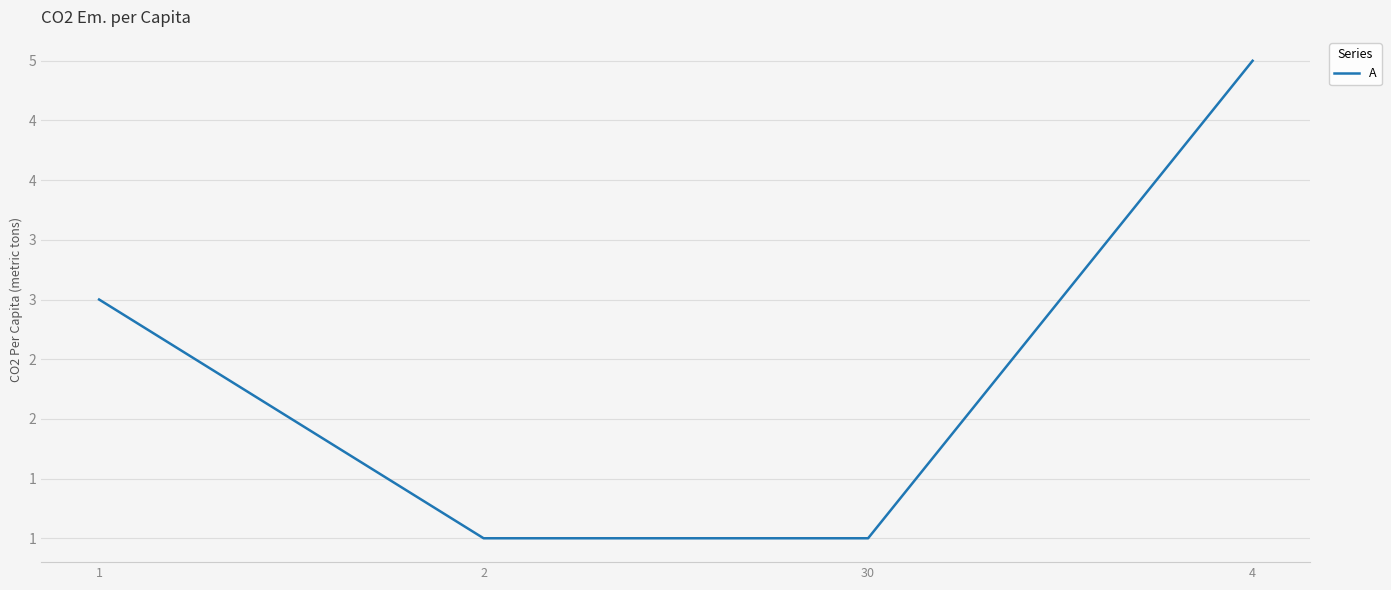

What is the value of the 4th point from the left?

5